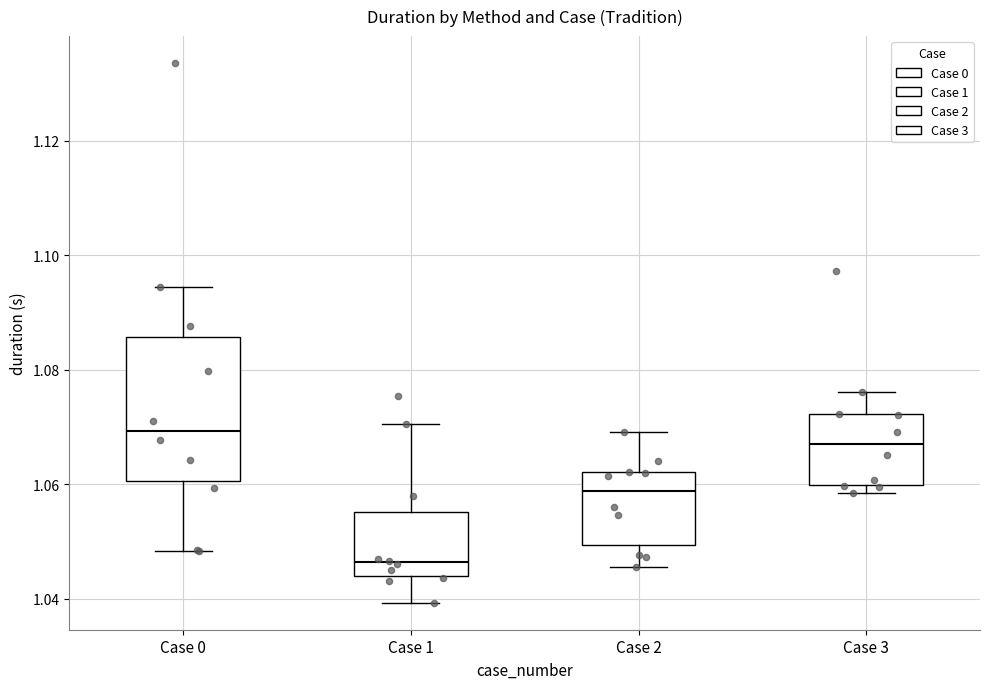

Where does the upper whisker of the box for Case 0 end on the y-axis? The values are not printed on the chart, so give them approximately, as read against the axis.

1.094